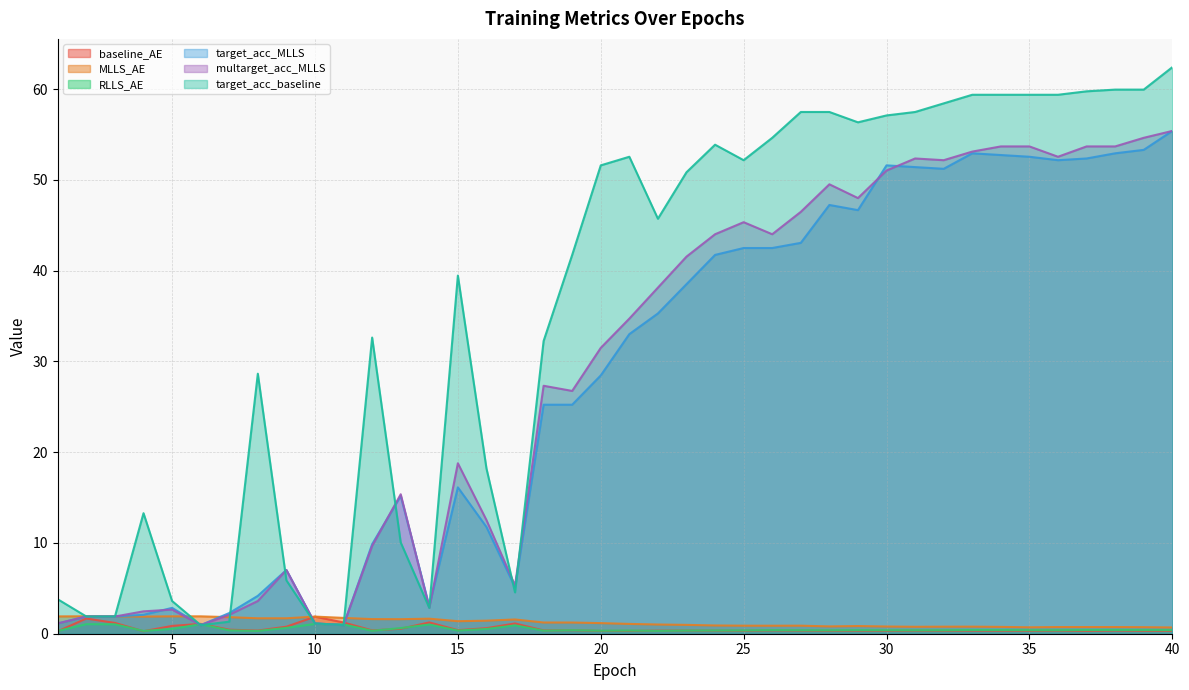

True or false: baseline_AE and MLLS_AE cross at least once.

False